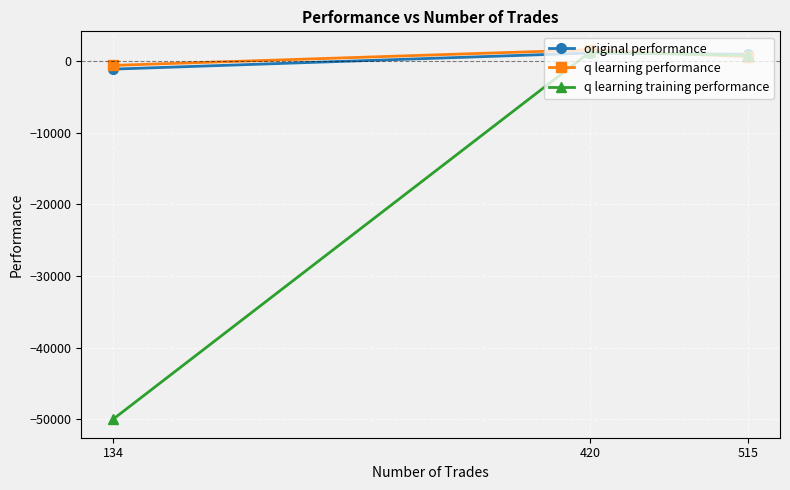

Which series has the largest range (max minus min)?

q learning training performance